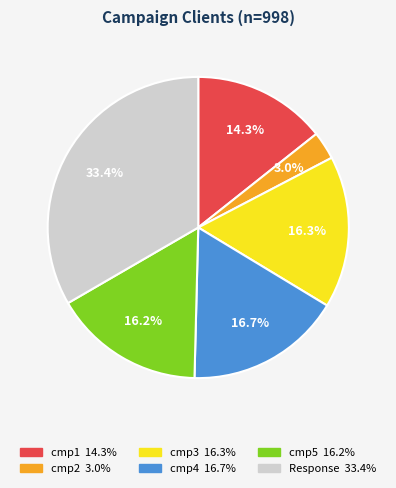

To the nearest percent, what is the combined percentage of Response and cmp1?

48%